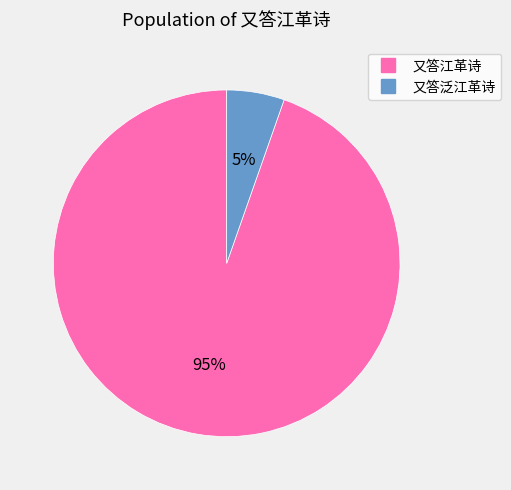

Combined, do 又答泛江革诗 and 又答江革诗 account for over 50%?

Yes